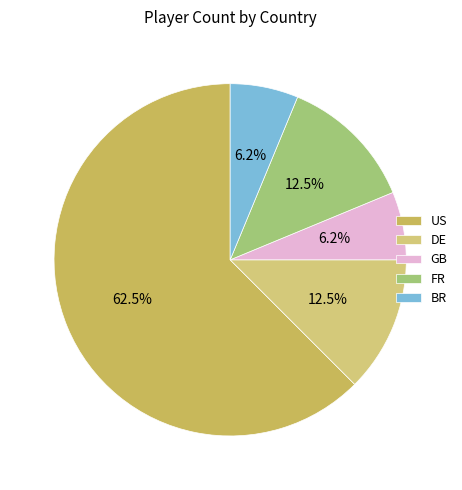

Rank the categories by value from lowest to highest.

GB, BR, DE, FR, US